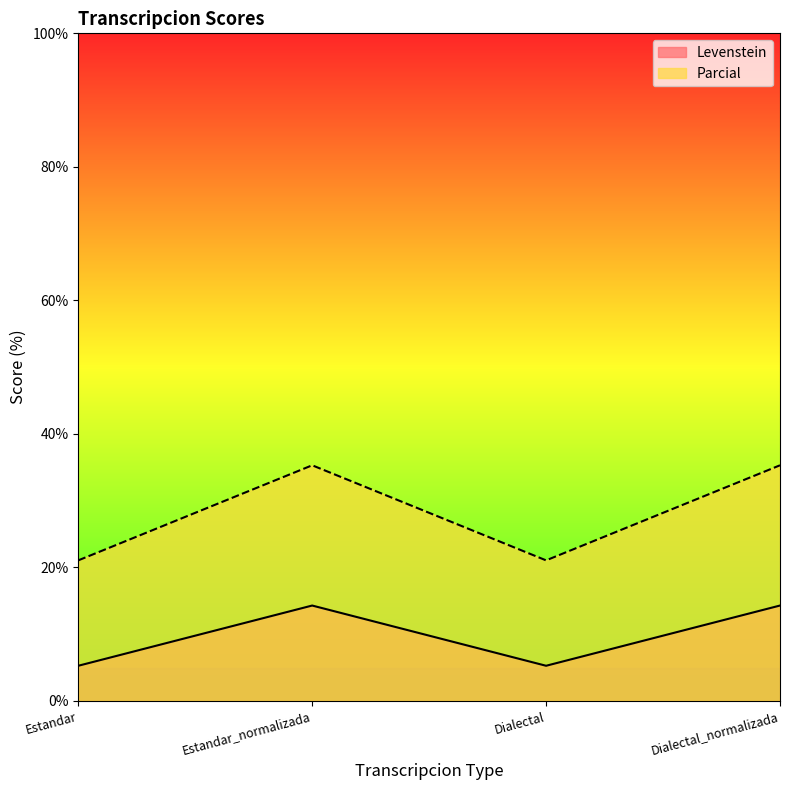

Between Dialectal_normalizada and Estandar, which is larger?

Dialectal_normalizada